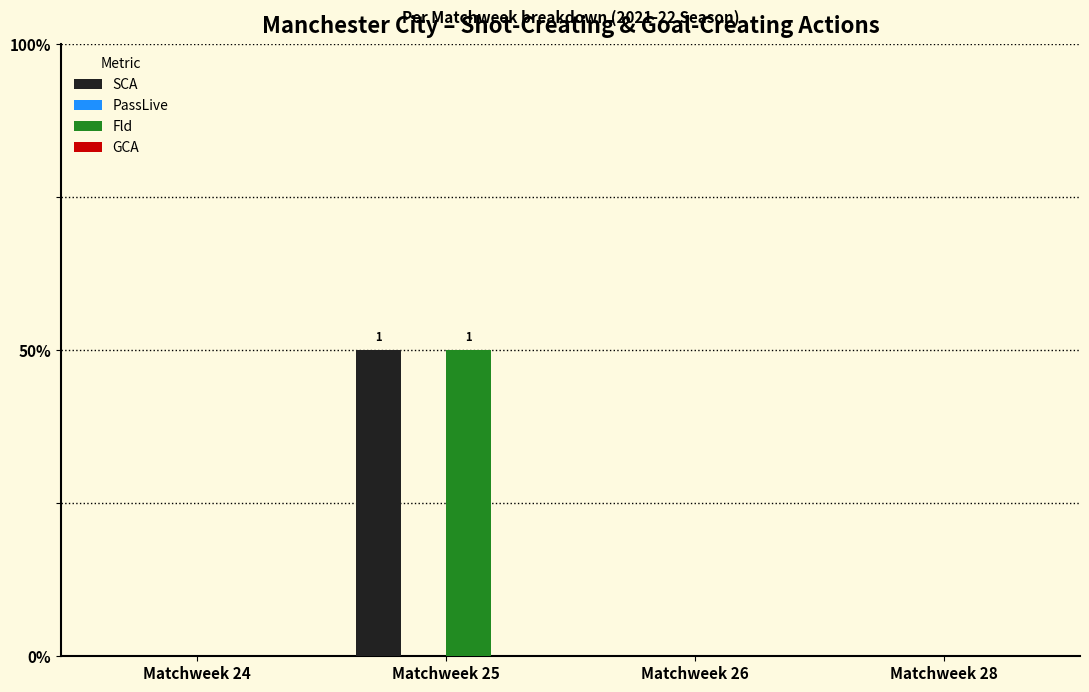

What is the difference between the SCA values at Matchweek 25 and Matchweek 28?

1